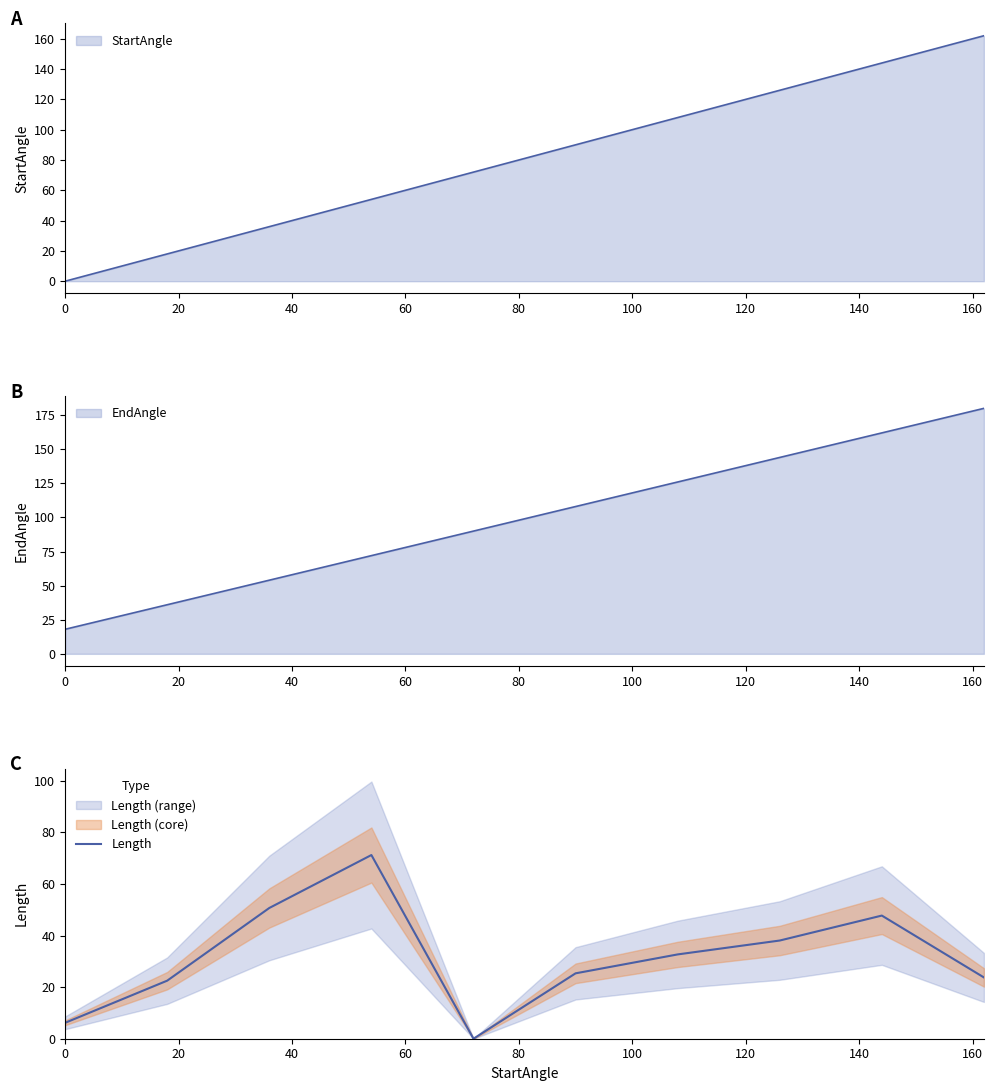

Between 40 and 140, which is larger?

40